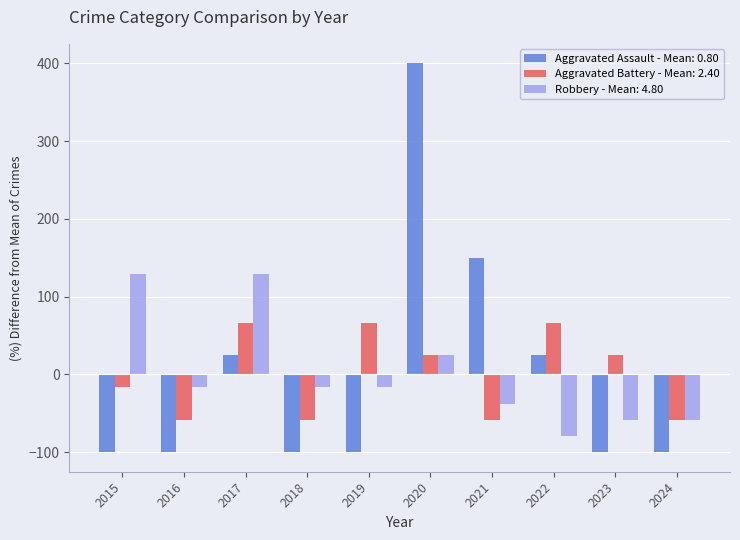

Is it true that Aggravated Assault - Mean: 0.80 equals -41.6 at 2015?

False